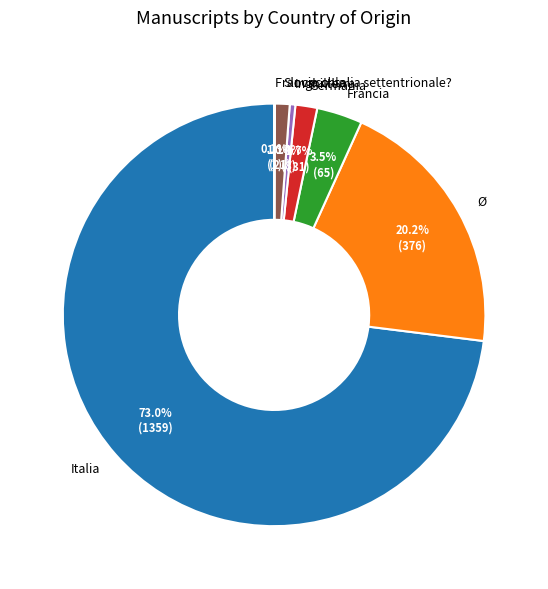

Which has a higher value, Inghilterra or Ø?

Ø